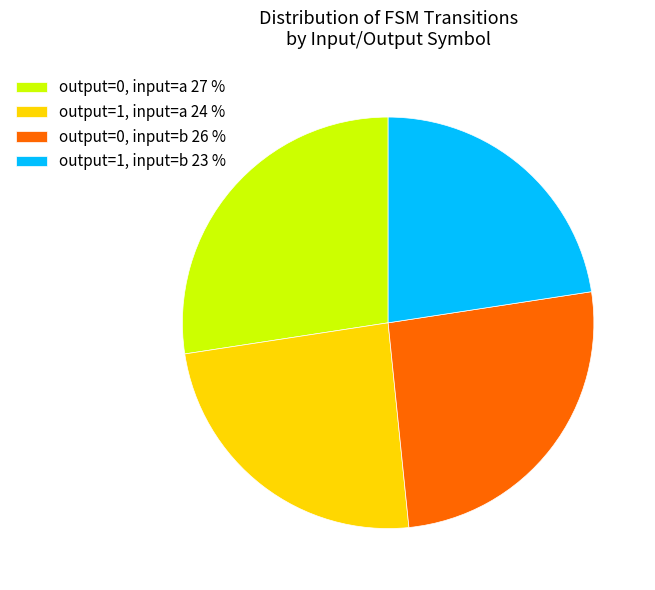

Which category has the biggest portion of the pie?

output=0, input=a 27 %